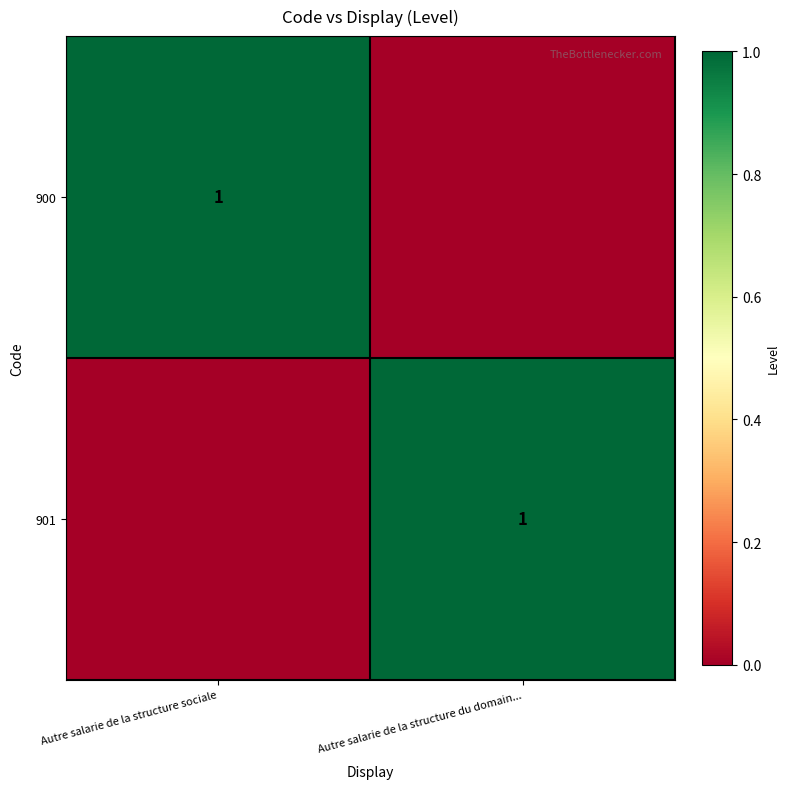

Is it true that 901 equals 2 at Autre salarie de la structure du domain...?

False